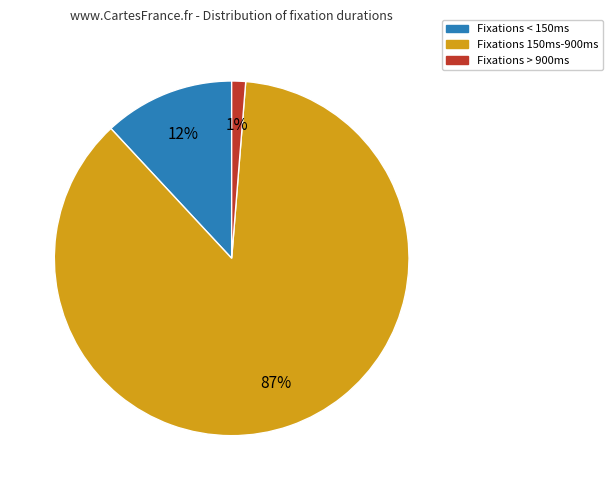

Rank the categories by value from highest to lowest.

Fixations 150ms-900ms, Fixations < 150ms, Fixations > 900ms